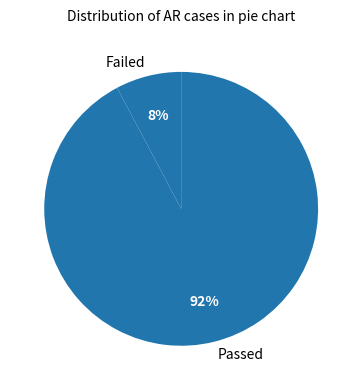

Is there any slice that represents more than half of the pie?

Yes